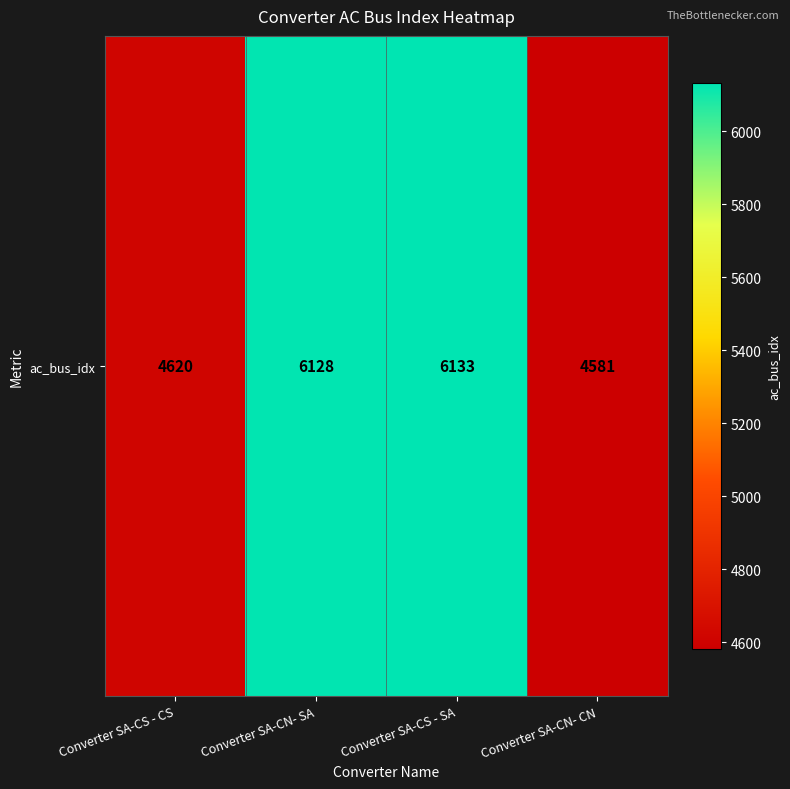

How many data points are less than 6128?

2